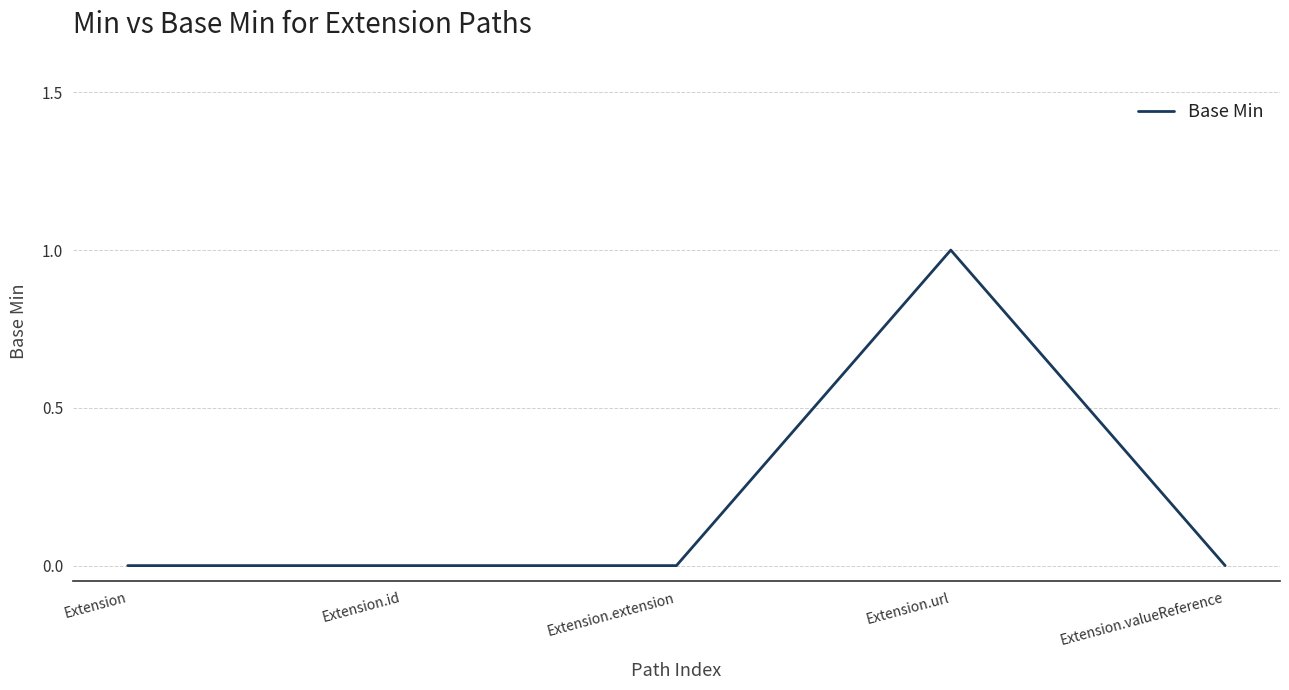

What is the sum of the values at Extension and Extension.url?

1